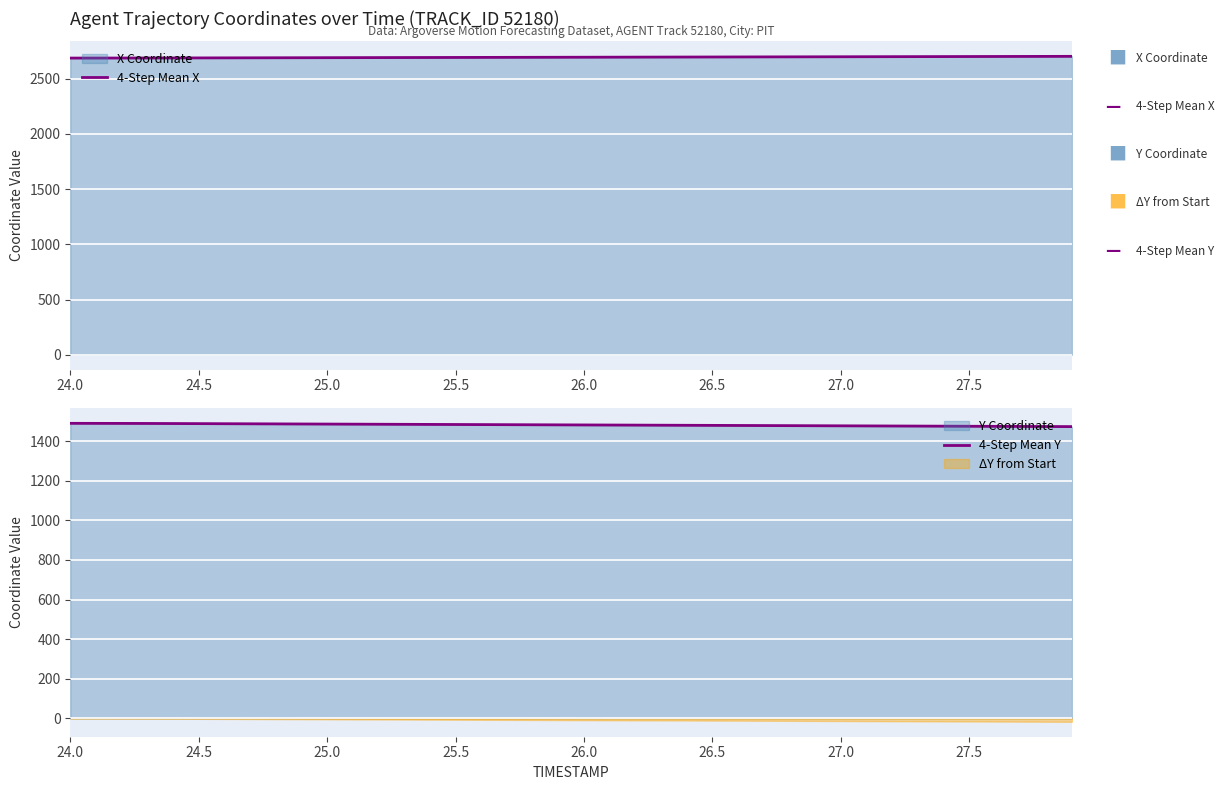

How many values in the 4-Step Mean X series exceed 2694?

21